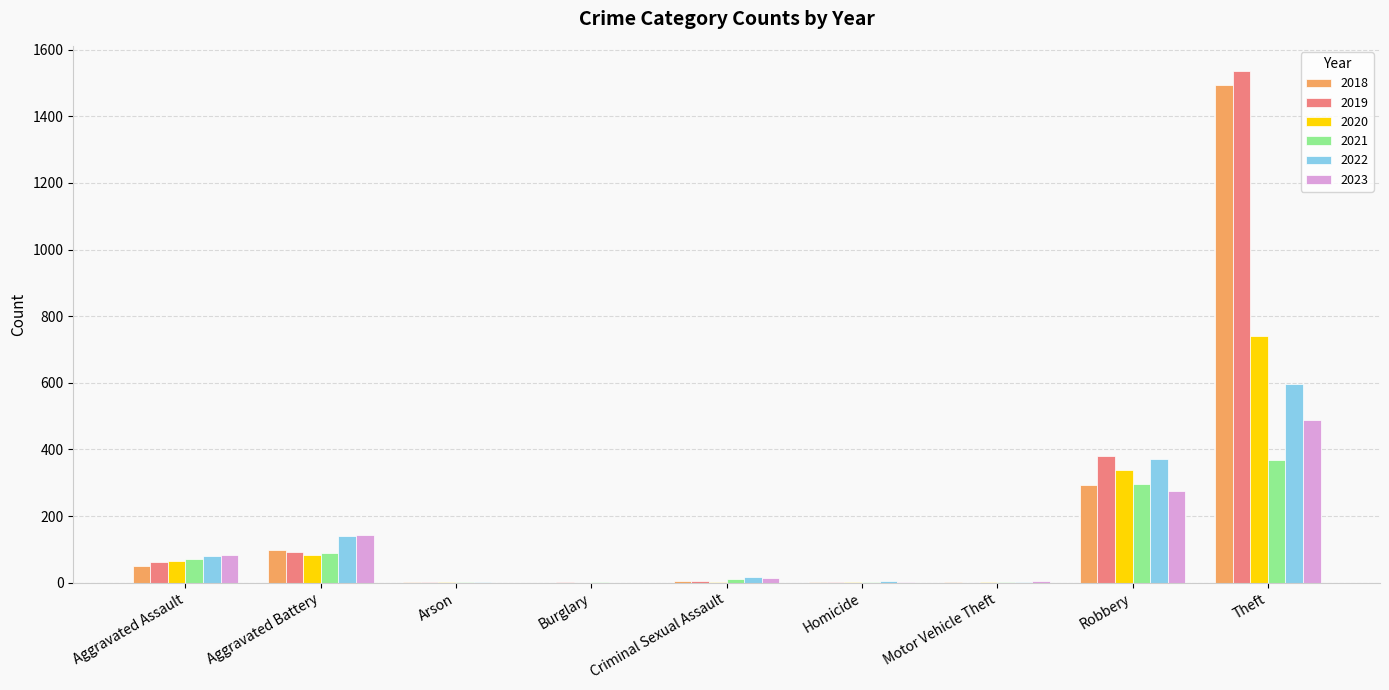

What is the sum of all 2020 values?

1235